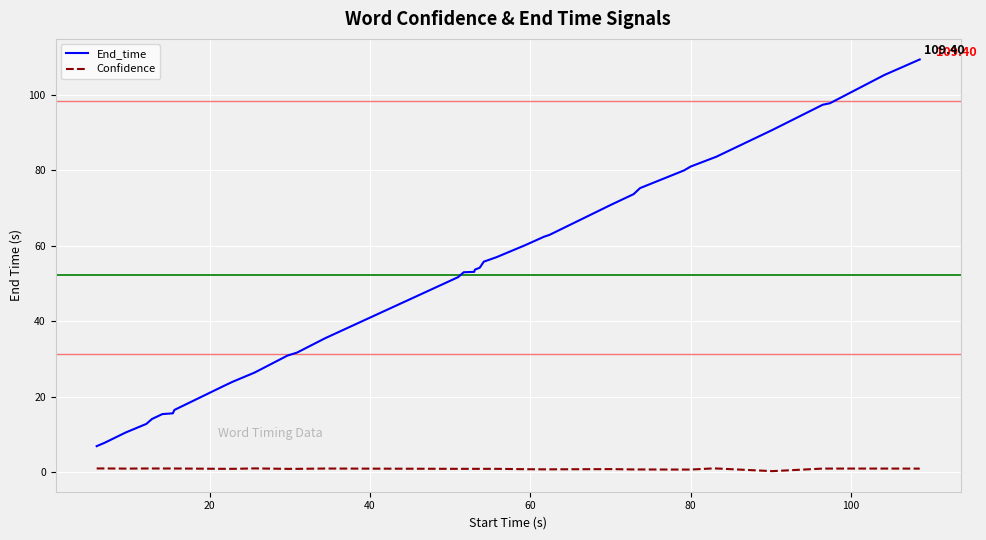

List the series in order of their peak value, highest first.

End_time, Confidence